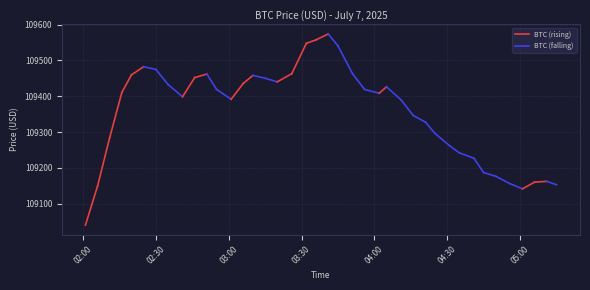

What is the label of the 3rd point from the right?

2025-07-07 05:06:00